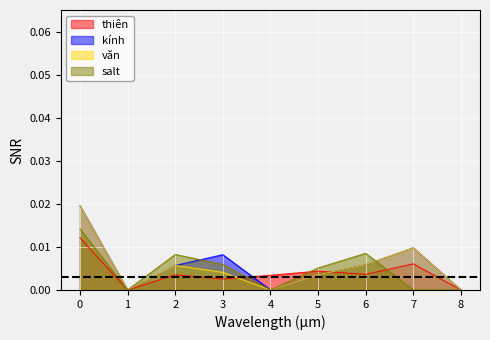

Where do salt and thiên first cross each other?

3 and 4